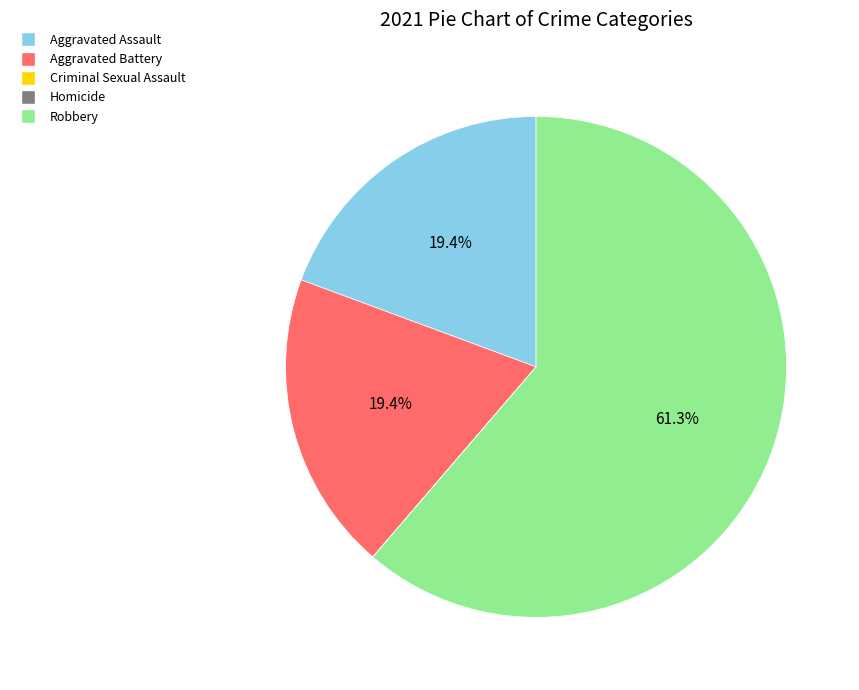

What percentage do Aggravated Assault and Robbery together represent?

80.6%